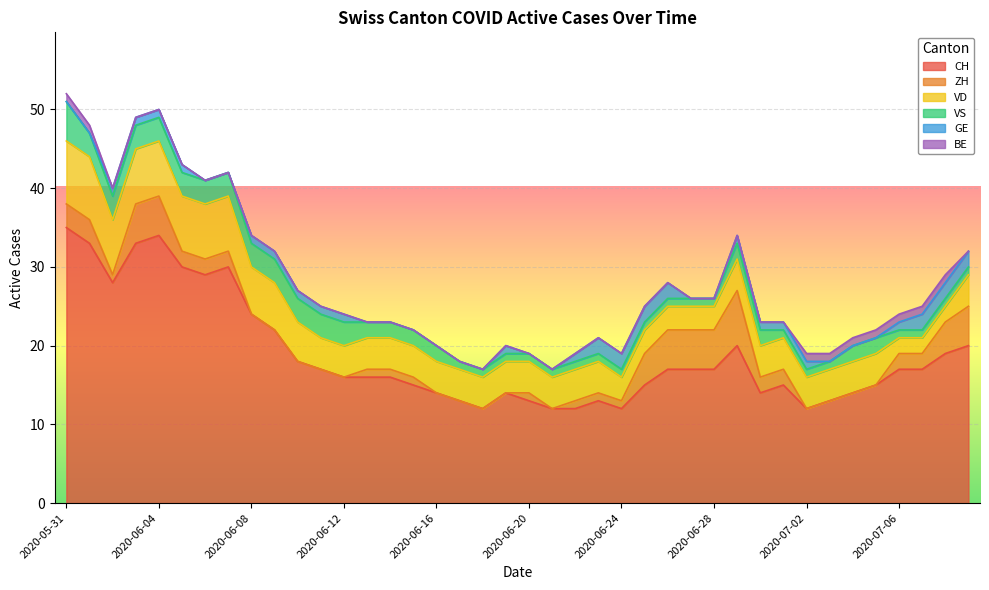

Count the number of categories in the chart.

40